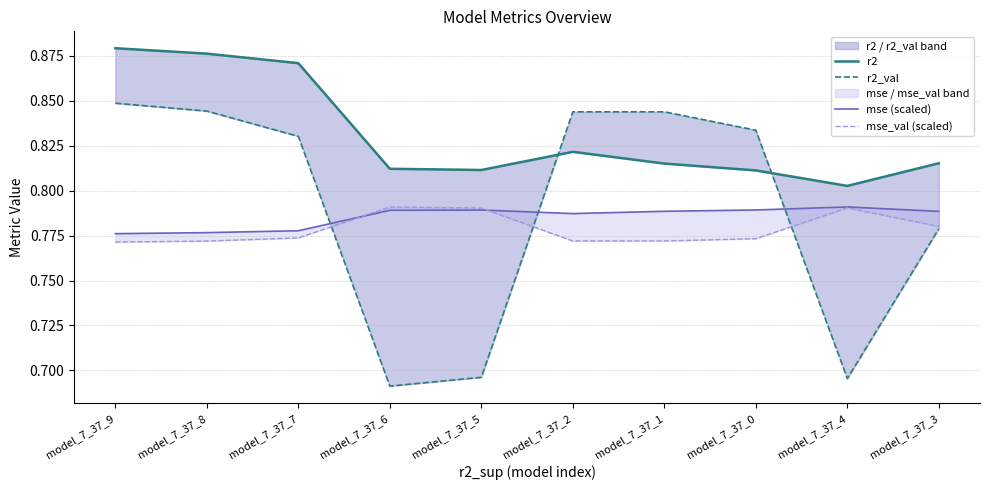

At which label does mse_val (scaled) reach its peak?

model_7_37_6